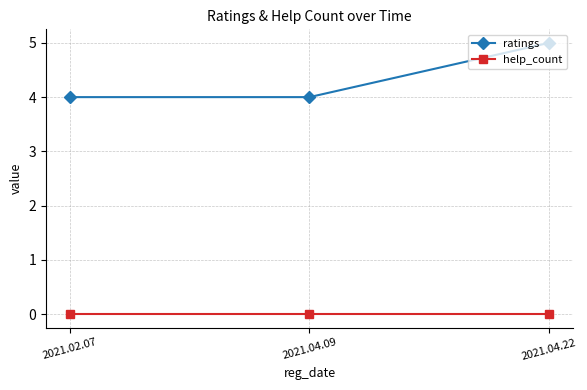

What is the total value across all series at 2021.04.22?

5